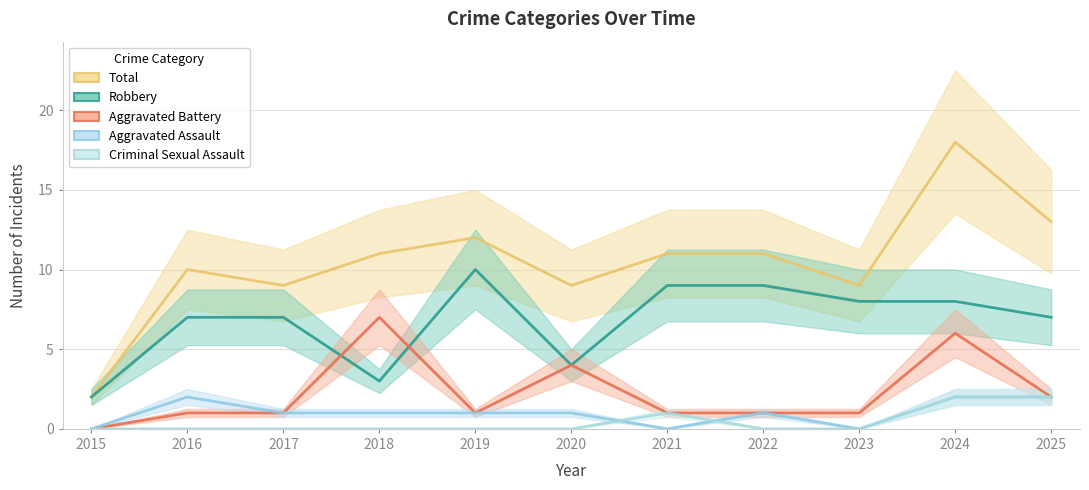

Does the chart have visible grid lines?

Yes